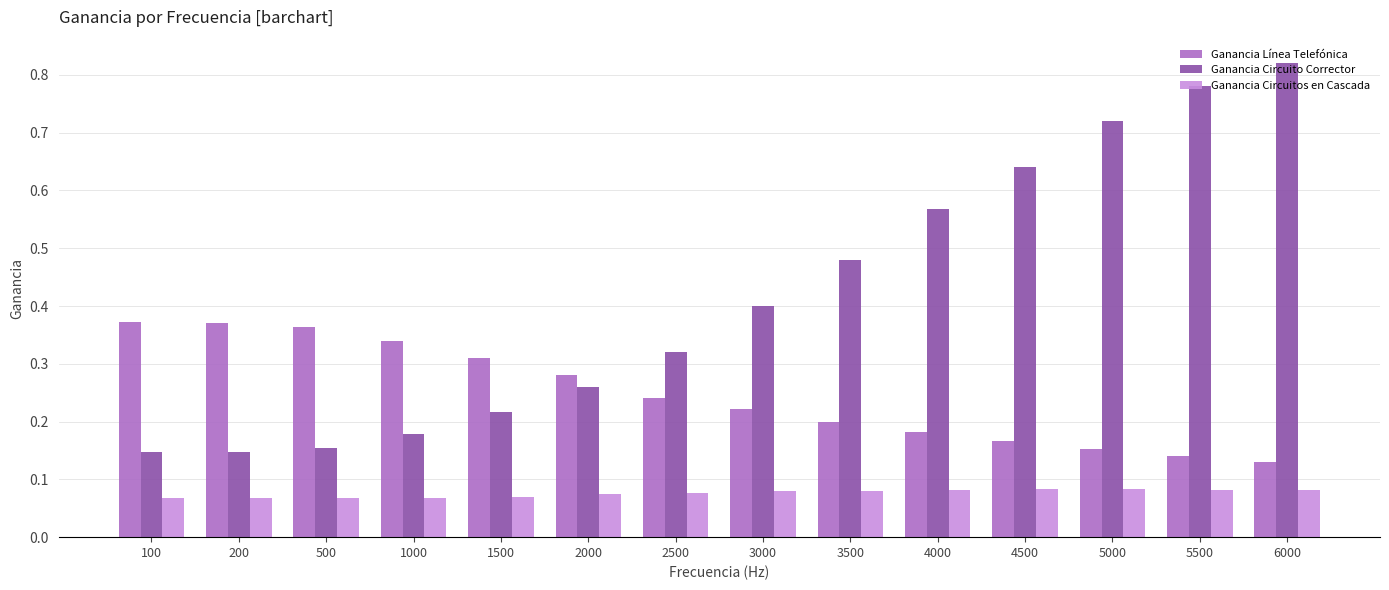

Which series has the largest range (max minus min)?

Ganancia Circuito Corrector